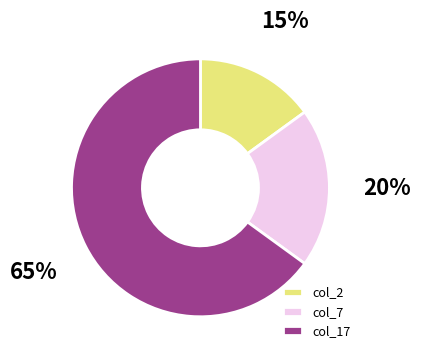

Is the sum of col_2 and col_7 greater than half?

No